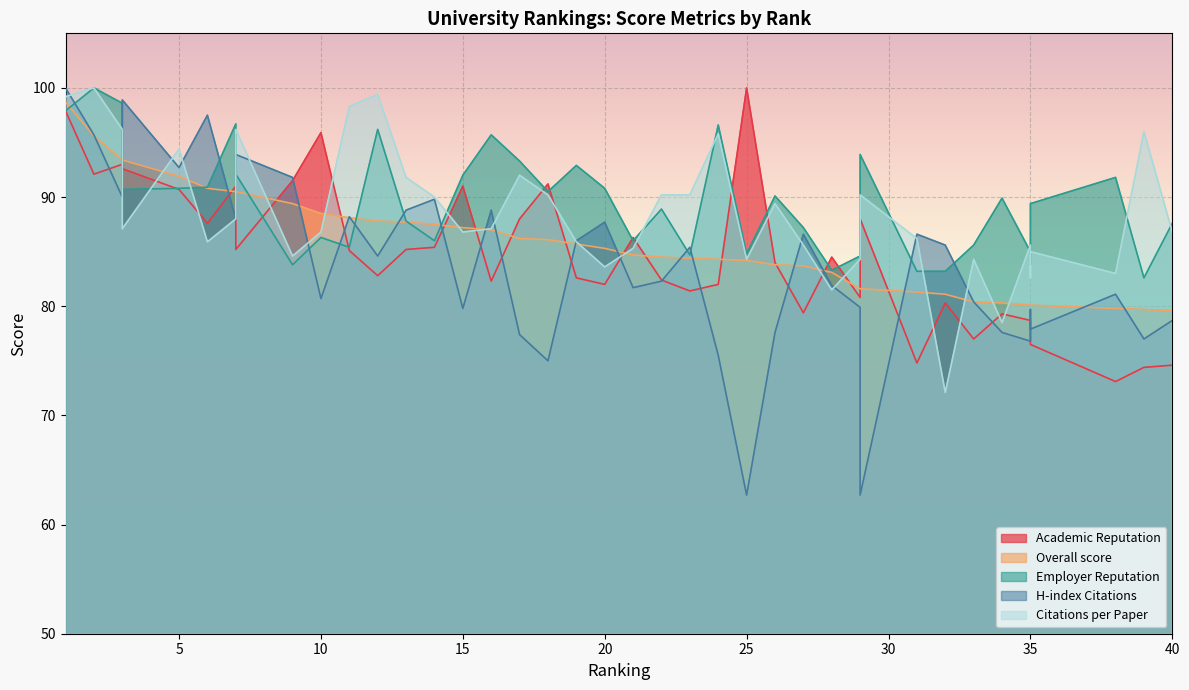

Where is Employer Reputation nearest to the value 91?

6